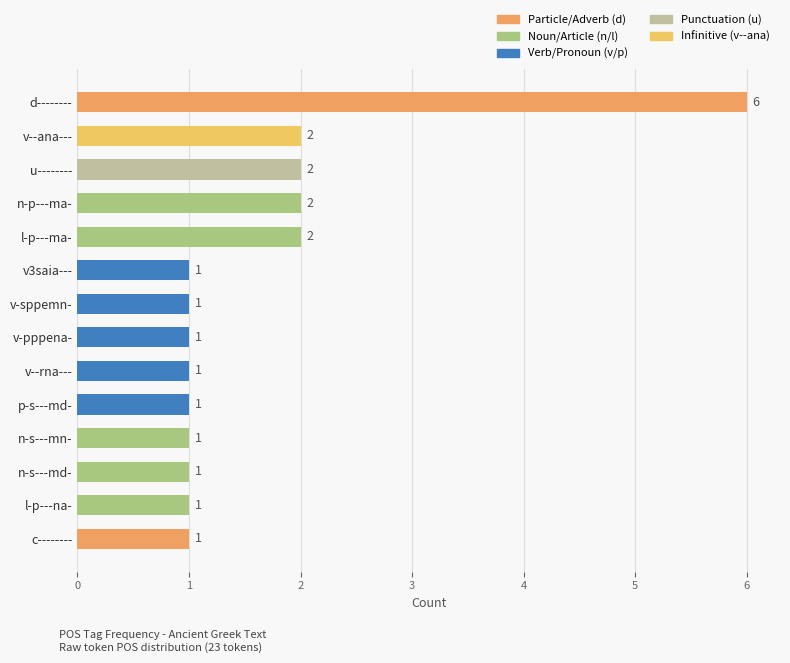

Reading top to bottom, extract all data points from this chart.

d--------=6	v--ana---=2	u--------=2	n-p---ma-=2	l-p---ma-=2	v3saia---=1	v-sppemn-=1	v-pppena-=1	v--rna---=1	p-s---md-=1	n-s---mn-=1	n-s---md-=1	l-p---na-=1	c--------=1